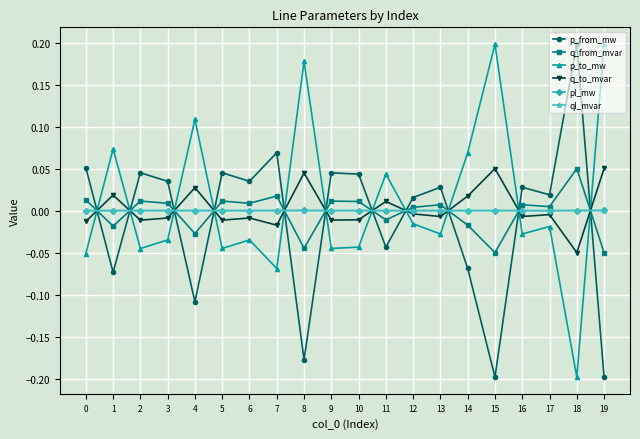

After their last crossing, which series has the higher values: p_to_mw or q_from_mvar?

p_to_mw